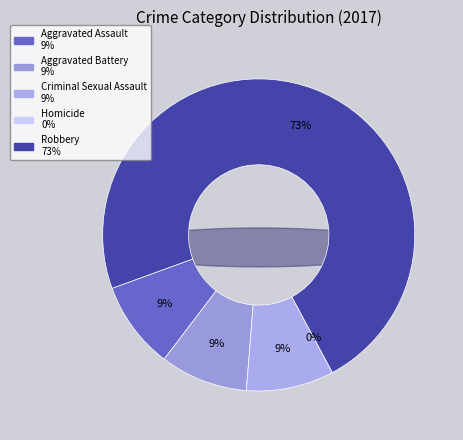

What percentage is NOT represented by Robbery?

27.3%